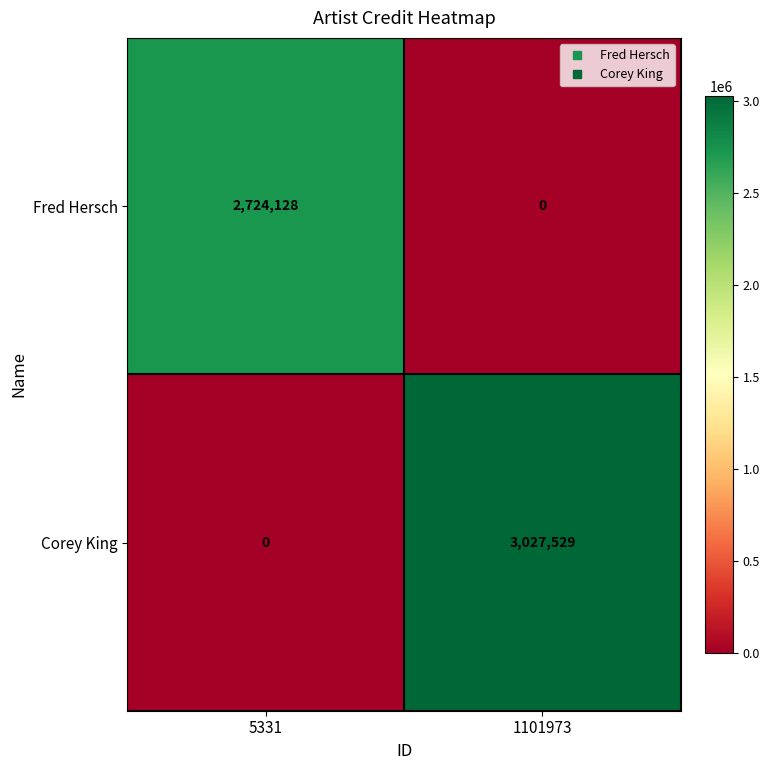

Which series has the largest total across all categories?

Corey King